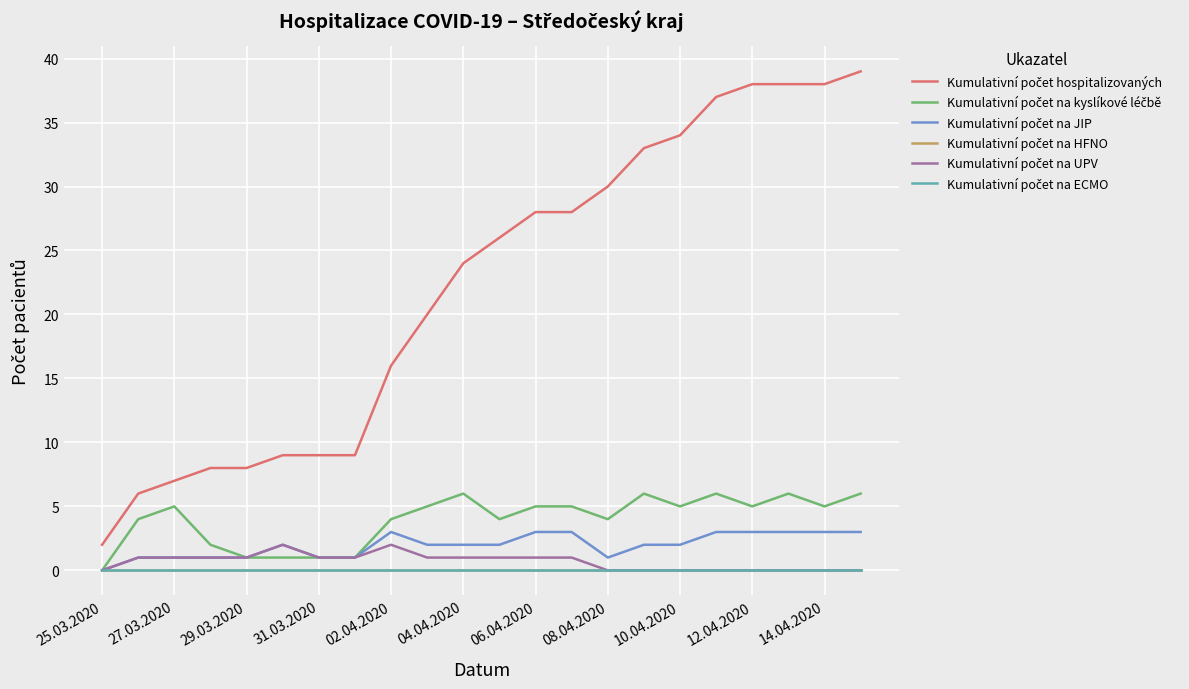

Which series has the largest range (max minus min)?

Kumulativní počet hospitalizovaných